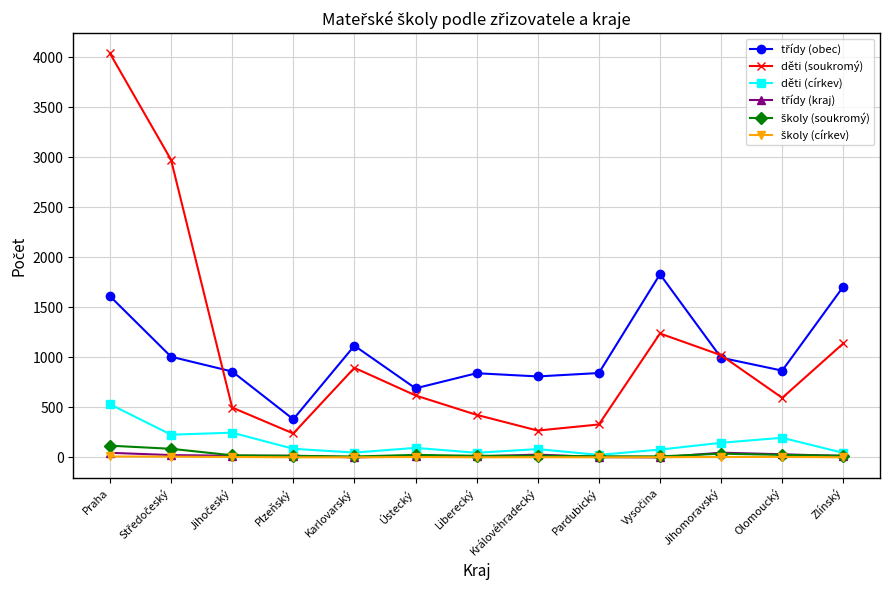

What is the spread (max minus min) of values at Jihomoravský?

1017